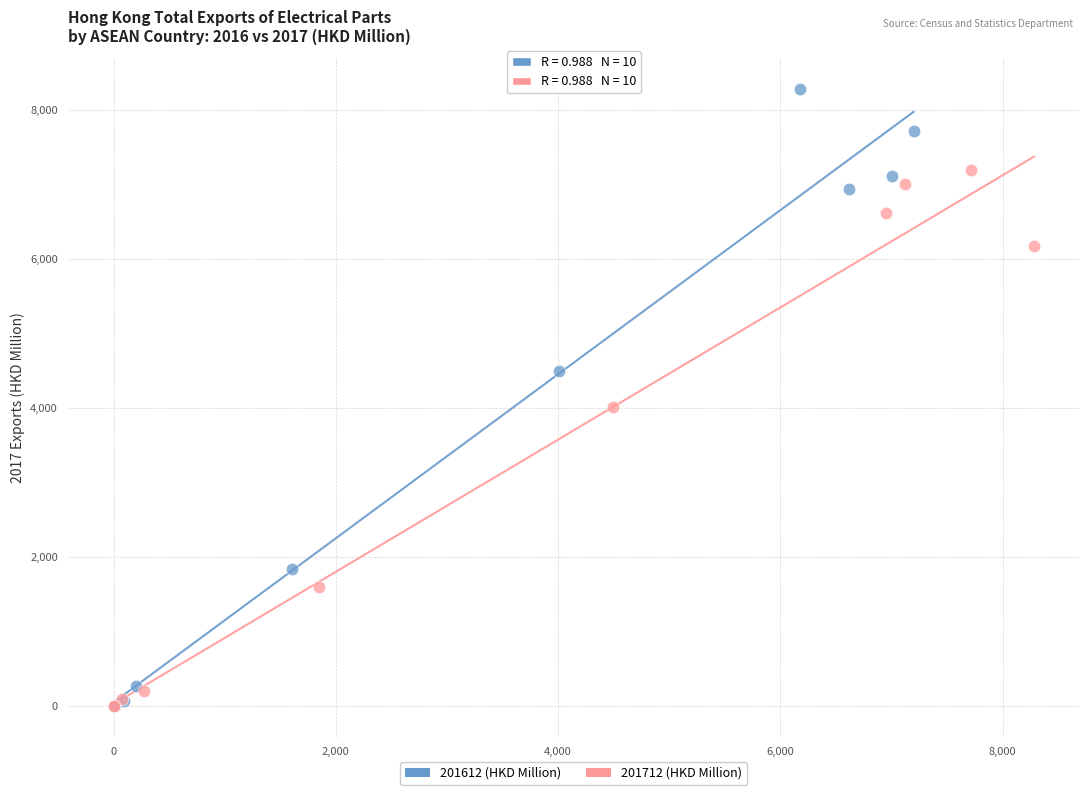

Which series has the largest Y range (max minus min)?

201612 (HKD Million)